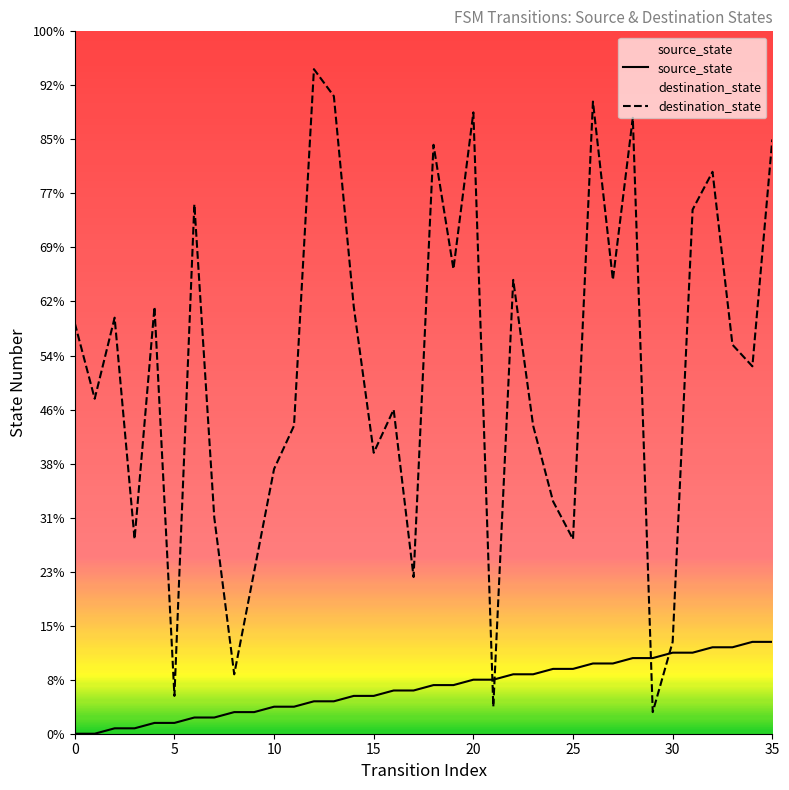

True or false: source_state has more than 2 points higher than both neighbors.

False